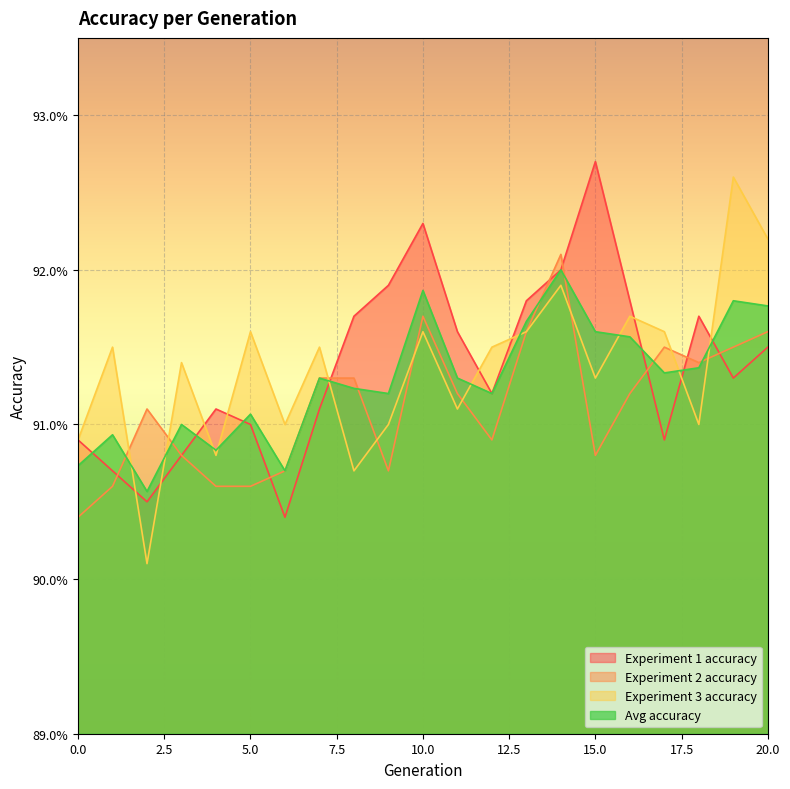

At which category is the sum across all series the highest?

14